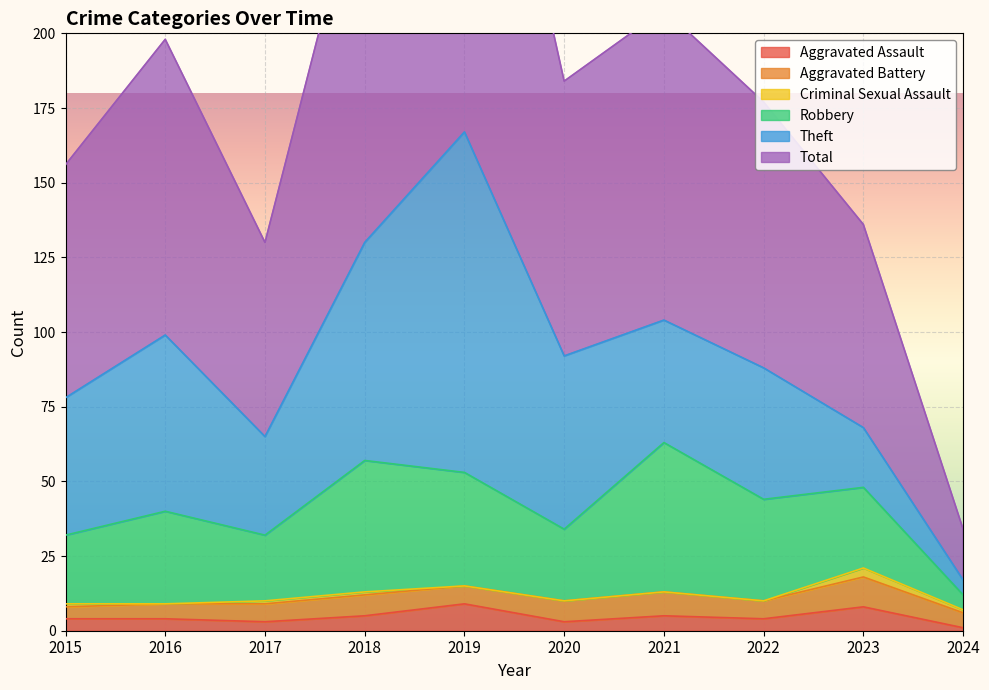

At which category does the chart reach its minimum across all series?

2016